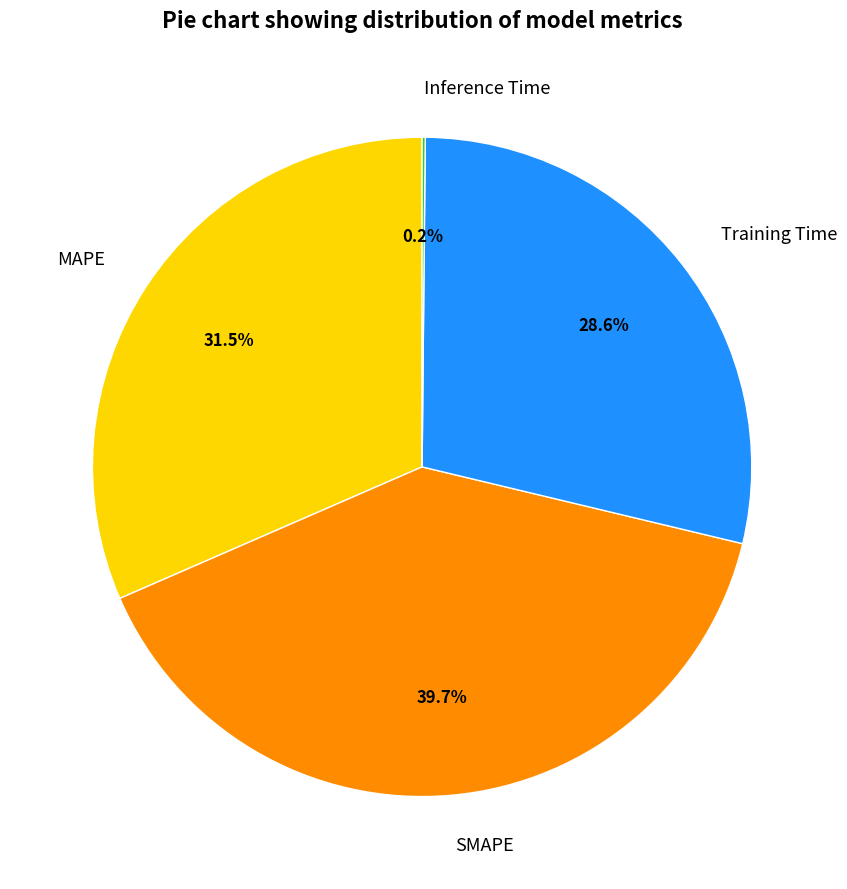

To the nearest percent, what is the average slice percentage?

25%